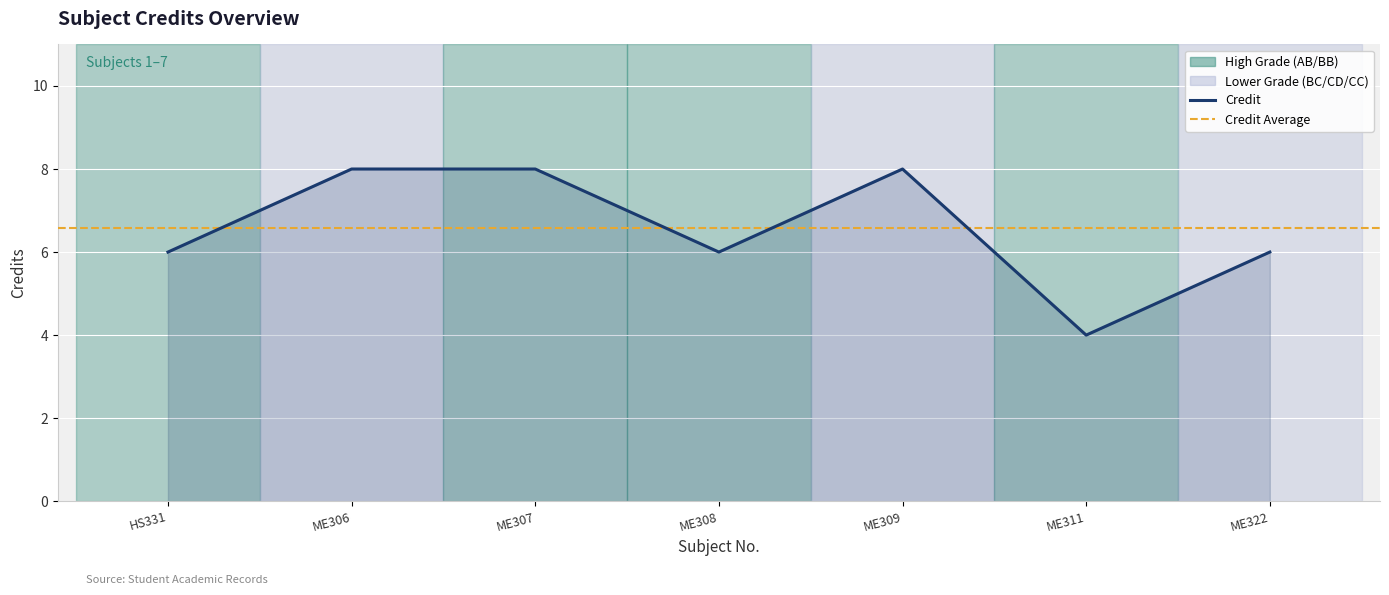

True or false: the data has more than 1 interior local peaks.

False